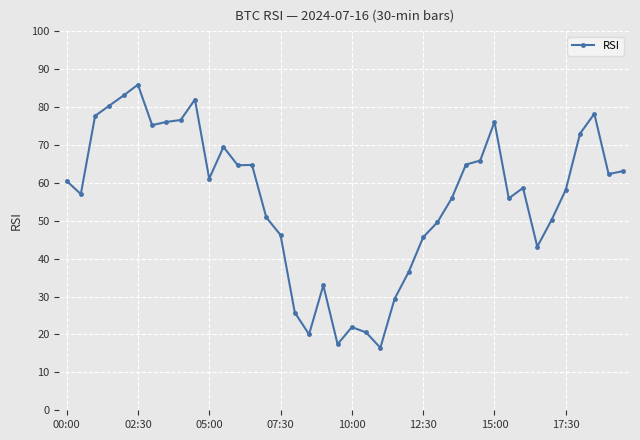

How many data points are less than 60?

20